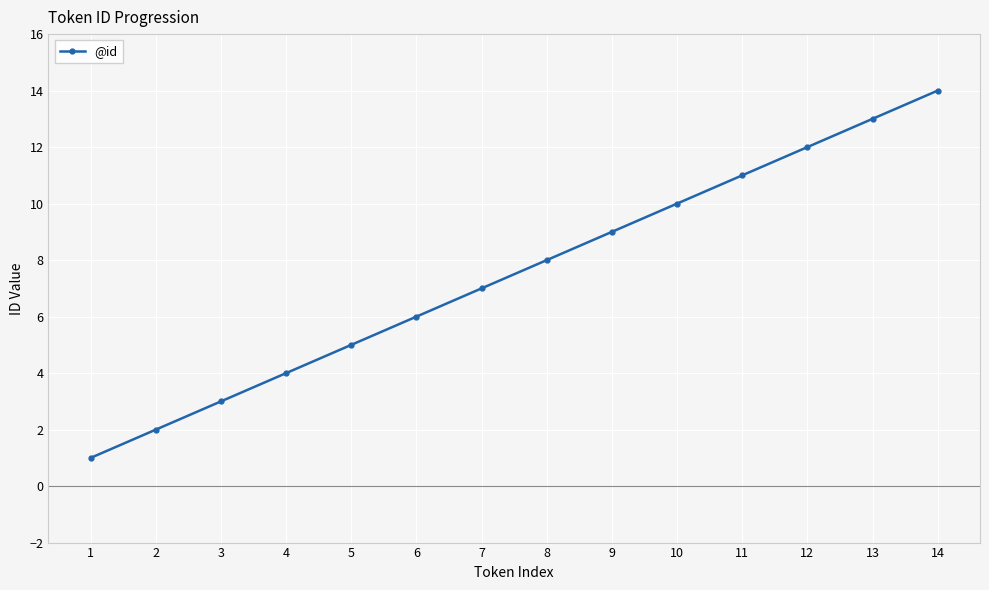

Reading left to right, extract all data points from this chart.

1=1	2=2	3=3	4=4	5=5	6=6	7=7	8=8	9=9	10=10	11=11	12=12	13=13	14=14